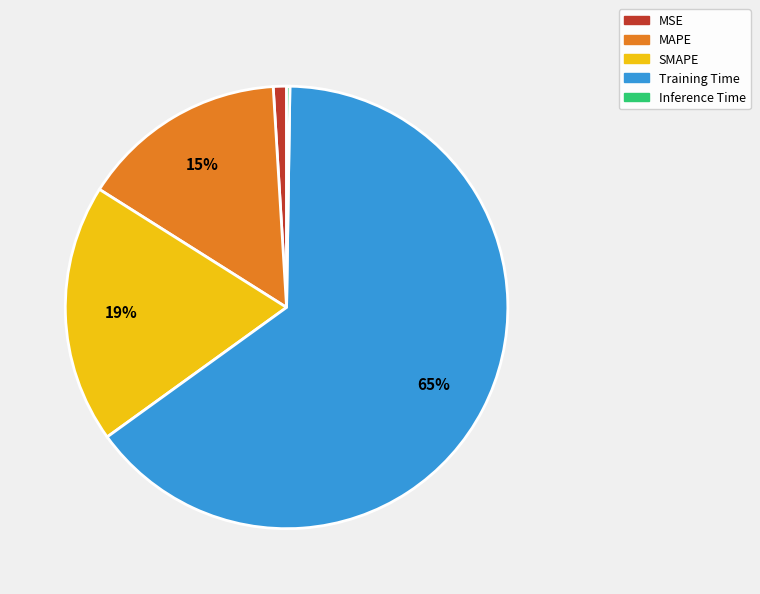

What is the majority slice?

Training Time